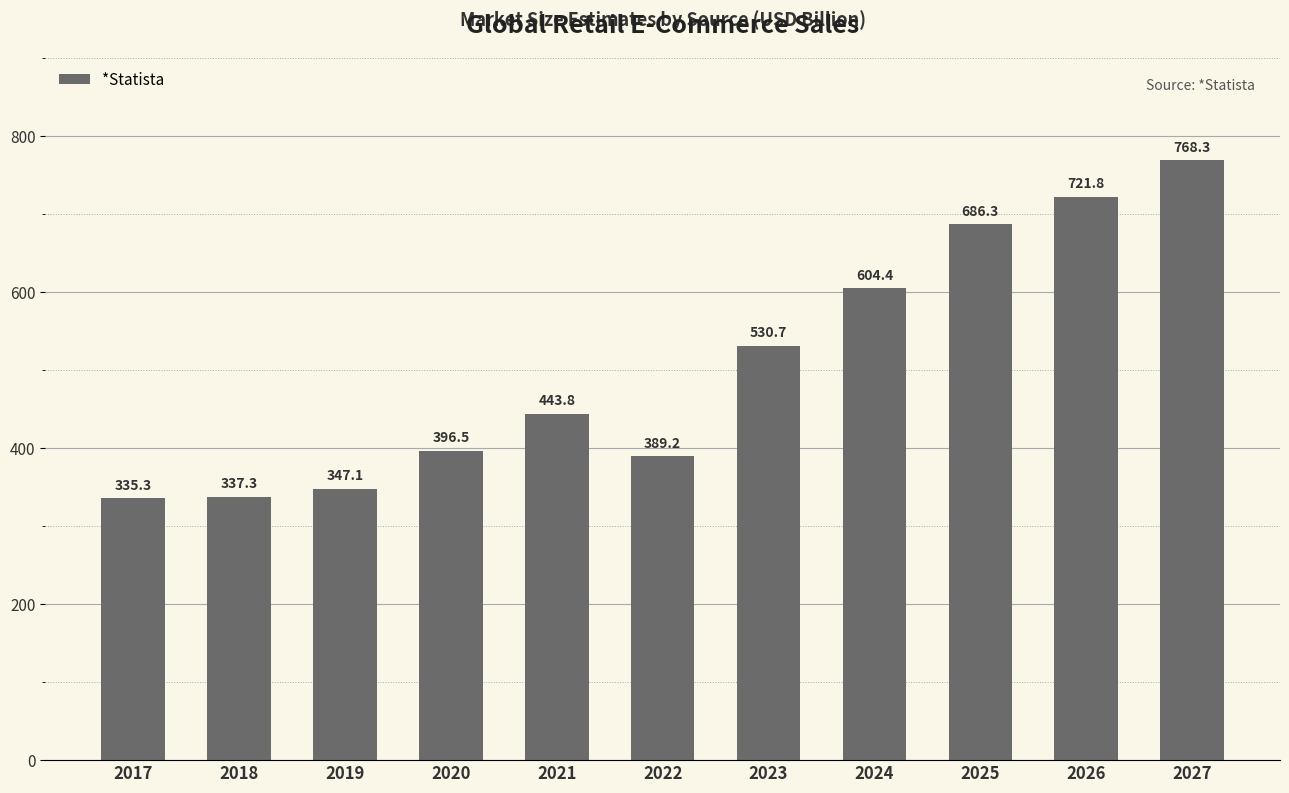

Read the value at 2027.

768.3